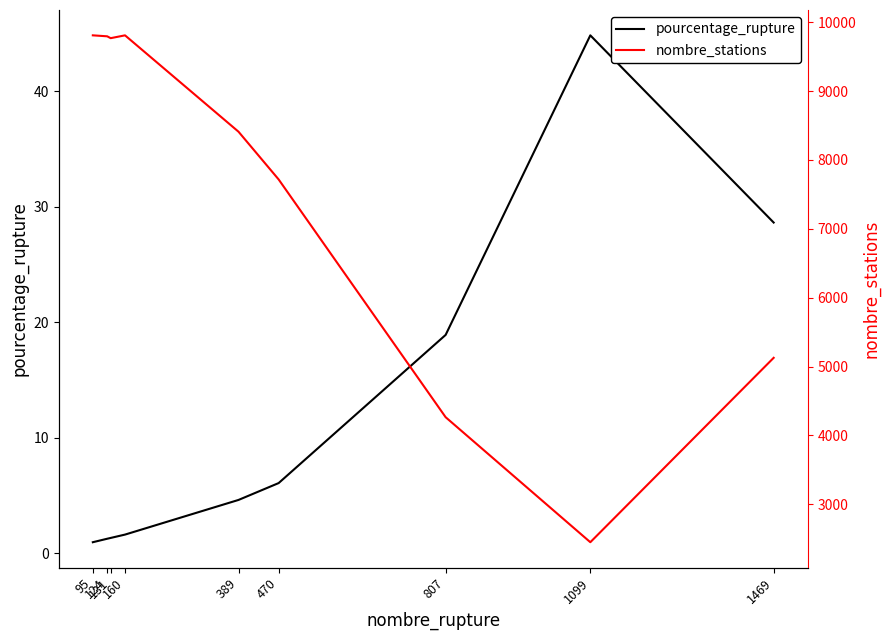

At which category is the sum across all series the highest?

160